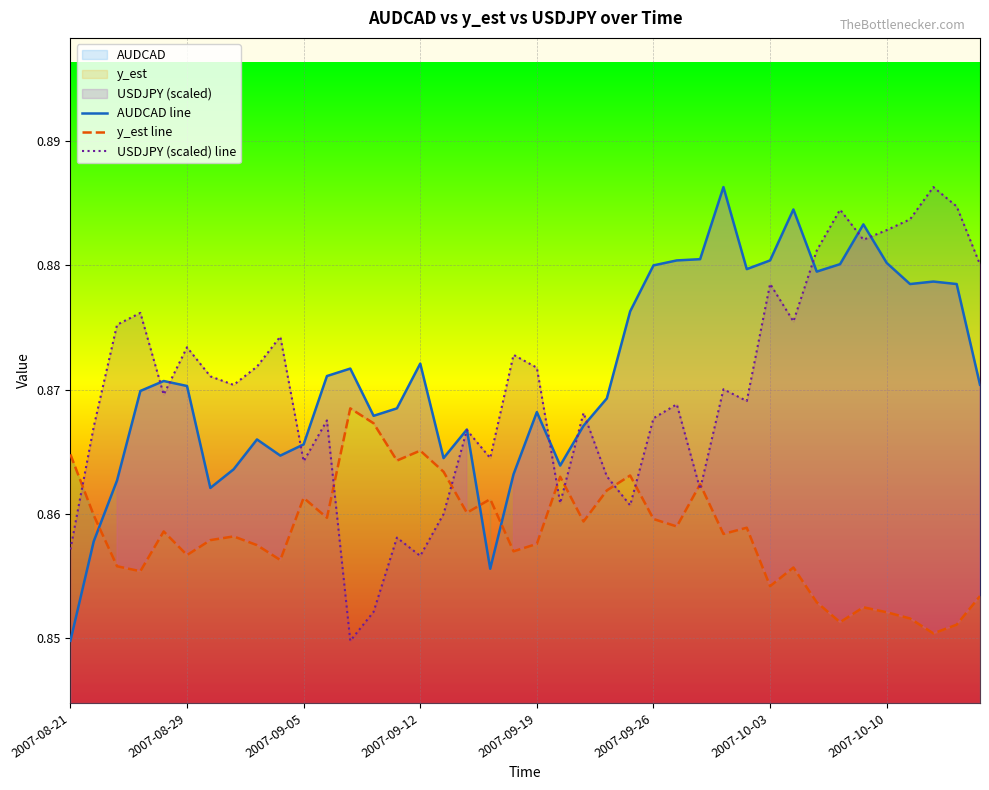

How many intersections are there between y_est line and AUDCAD line?

3